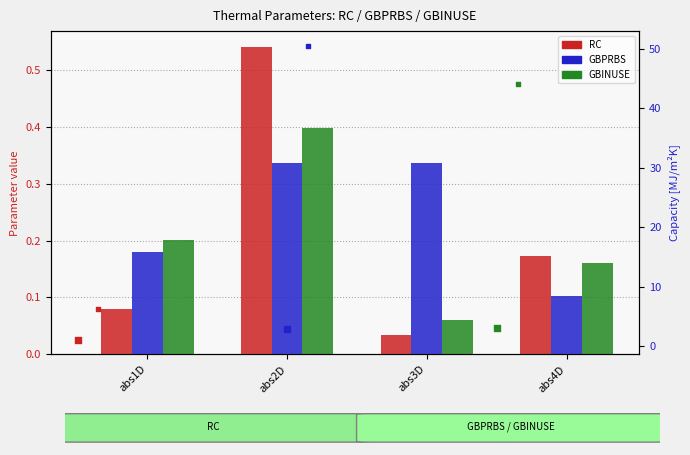

Which series reaches the maximum Y coordinate?

RC